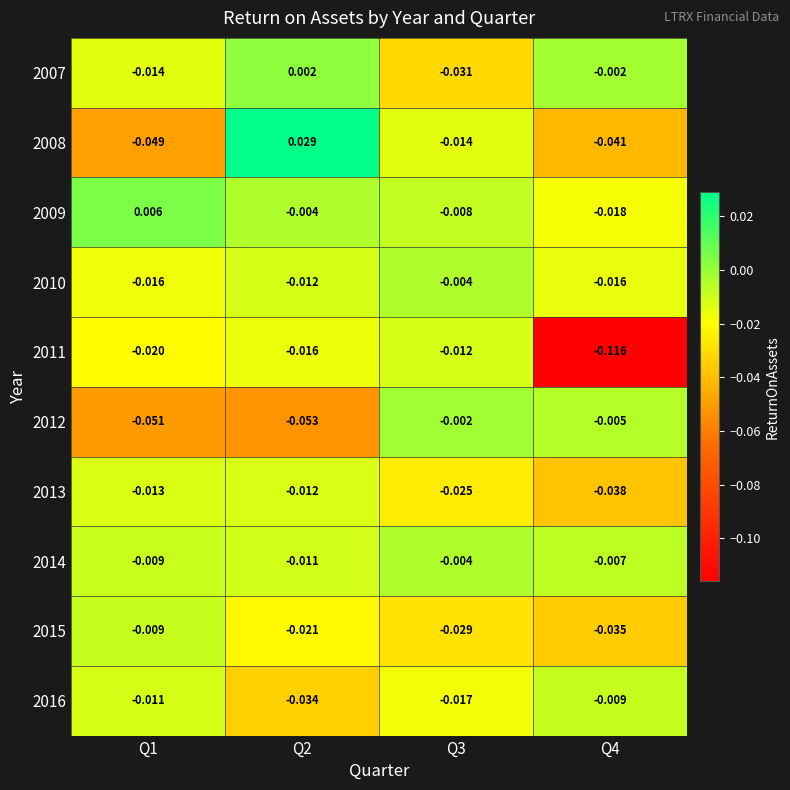

Is the value of 2014 at Q4 greater than the value of 2007 at Q4?

No